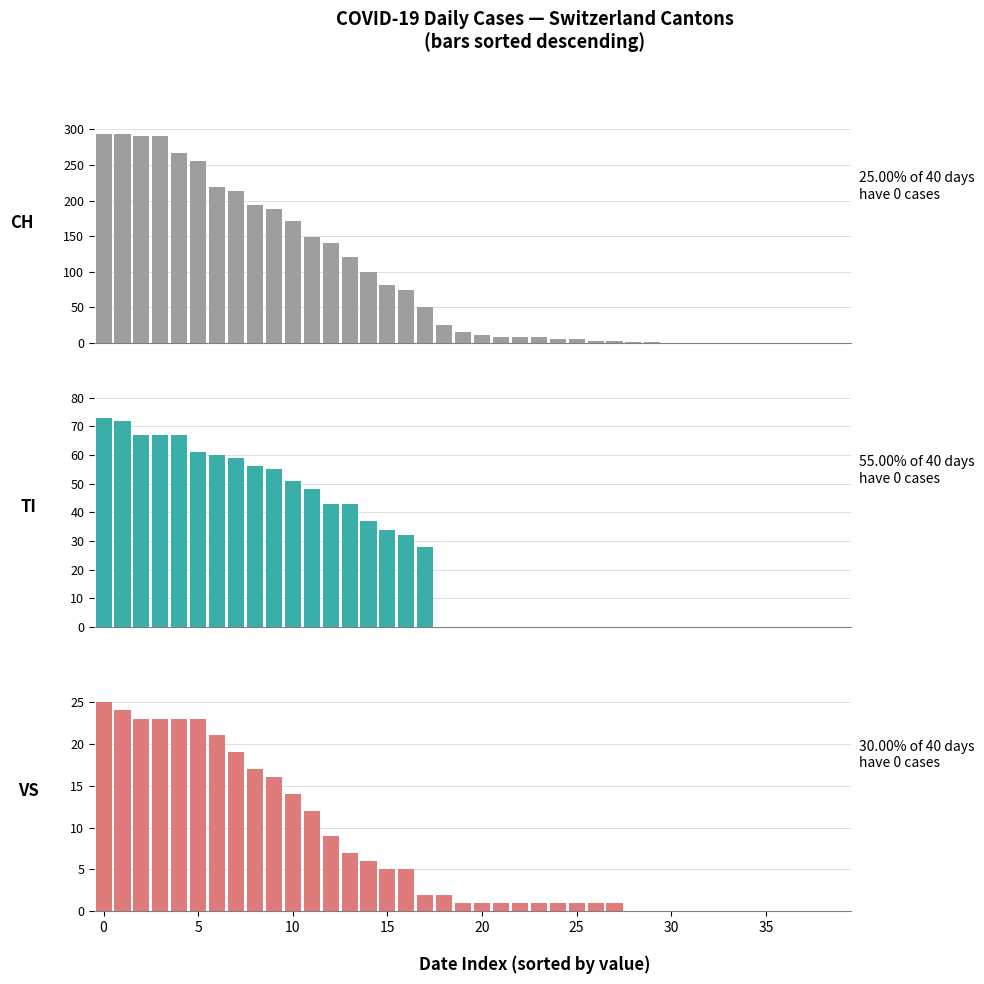

The TI series shows 0 at 18. True or false?

True